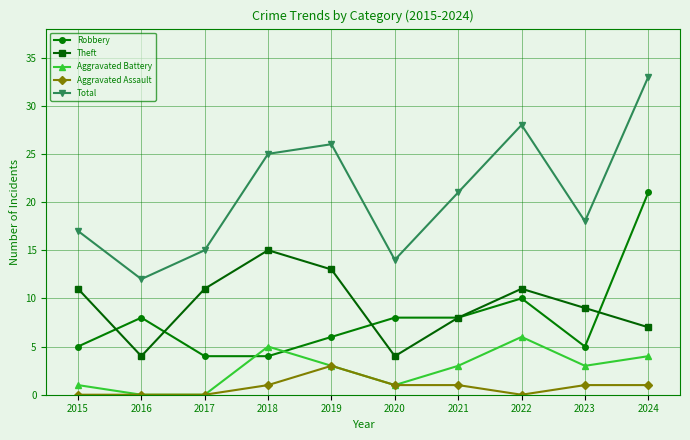

After their last crossing, which series has the higher values: Robbery or Aggravated Battery?

Robbery